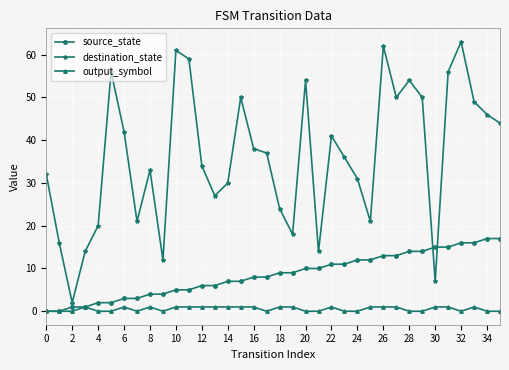

Reading left to right, list all the values displayed in this chart.

source_state: 0	0	1	1	2	2	3	3	4	4	5	5	6	6	7	7	8	8	9	9	10	10	11	11	12	12	13	13	14	14	15	15	16	16	17	17
destination_state: 32	16	2	14	20	56	42	21	33	12	61	59	34	27	30	50	38	37	24	18	54	14	41	36	31	21	62	50	54	50	7	56	63	49	46	44
output_symbol: 0	0	0	1	0	0	1	0	1	0	1	1	1	1	1	1	1	0	1	1	0	0	1	0	0	1	1	1	0	0	1	1	0	1	0	0